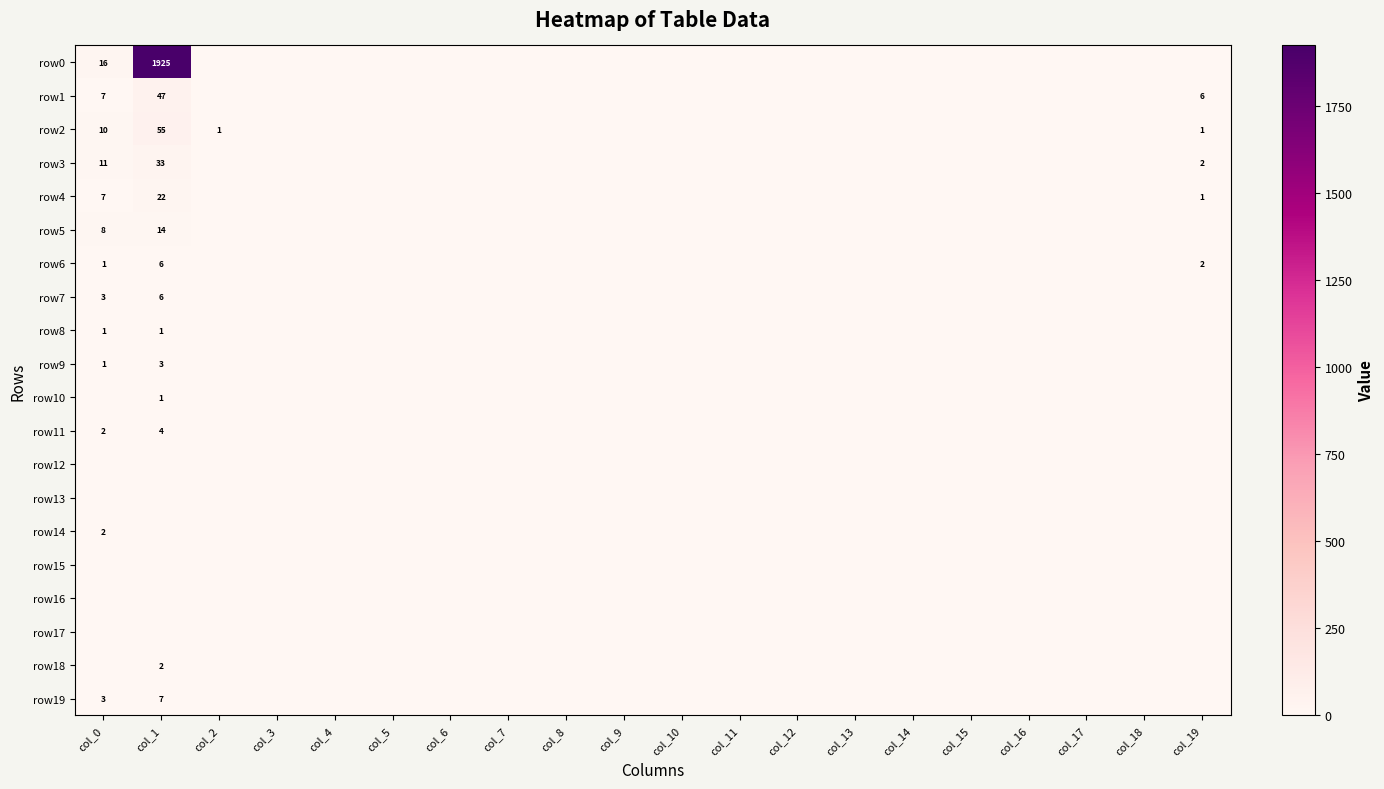

List the labels in order of row2 value, smallest first.

col_3, col_4, col_5, col_6, col_7, col_8, col_9, col_10, col_11, col_12, col_13, col_14, col_15, col_16, col_17, col_18, col_2, col_19, col_0, col_1